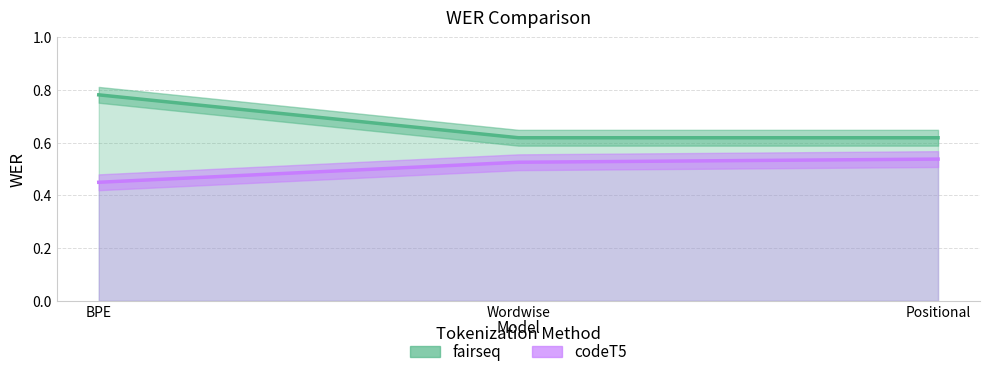

The codeT5 series shows 0.5 at BPE. True or false?

True